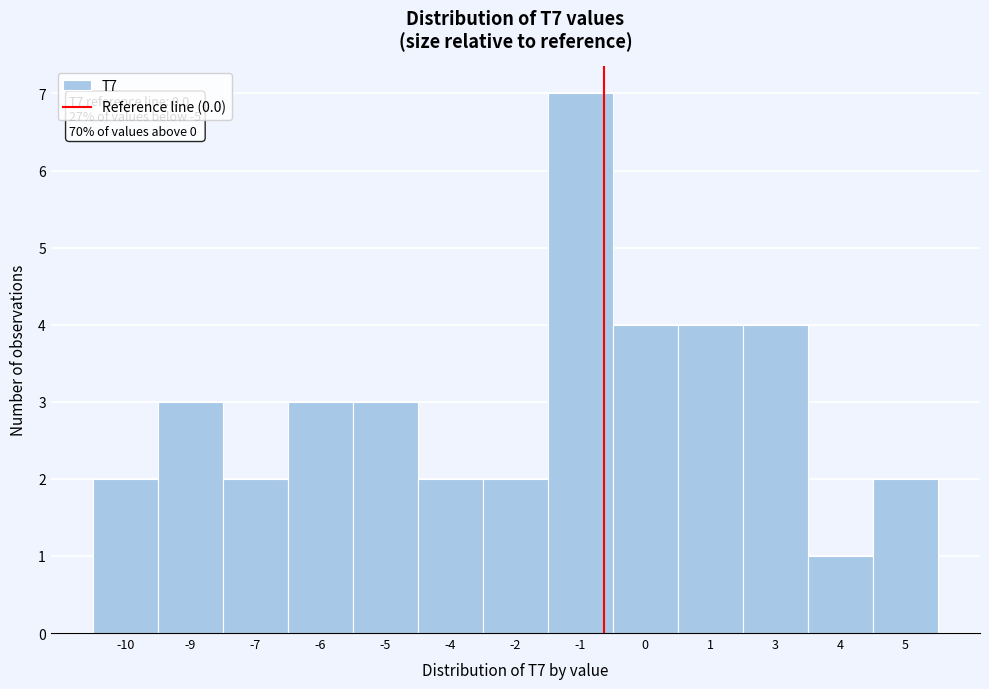

Reading left to right, extract all data points from this chart.

2	3	2	3	3	2	2	7	4	4	4	1	2